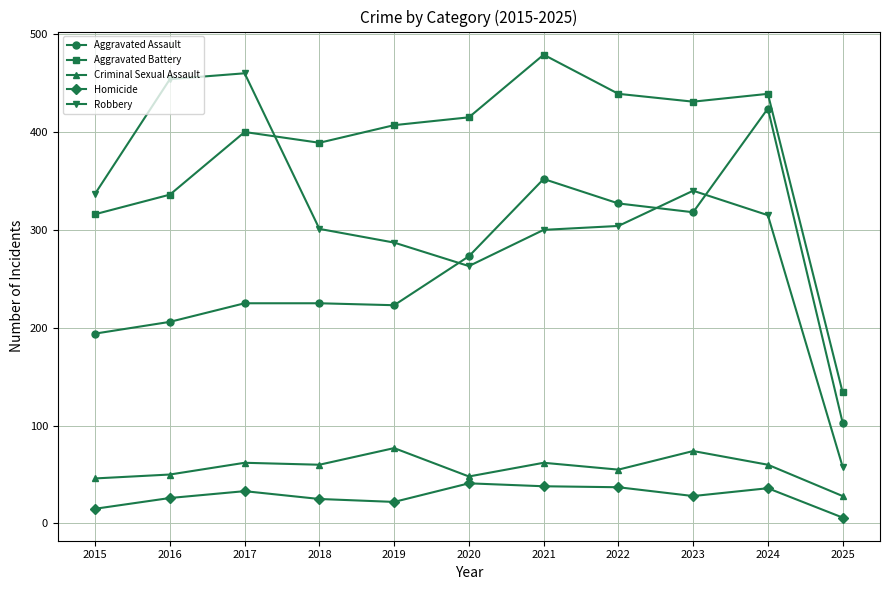

True or false: Aggravated Assault and Aggravated Battery cross at least once.

False